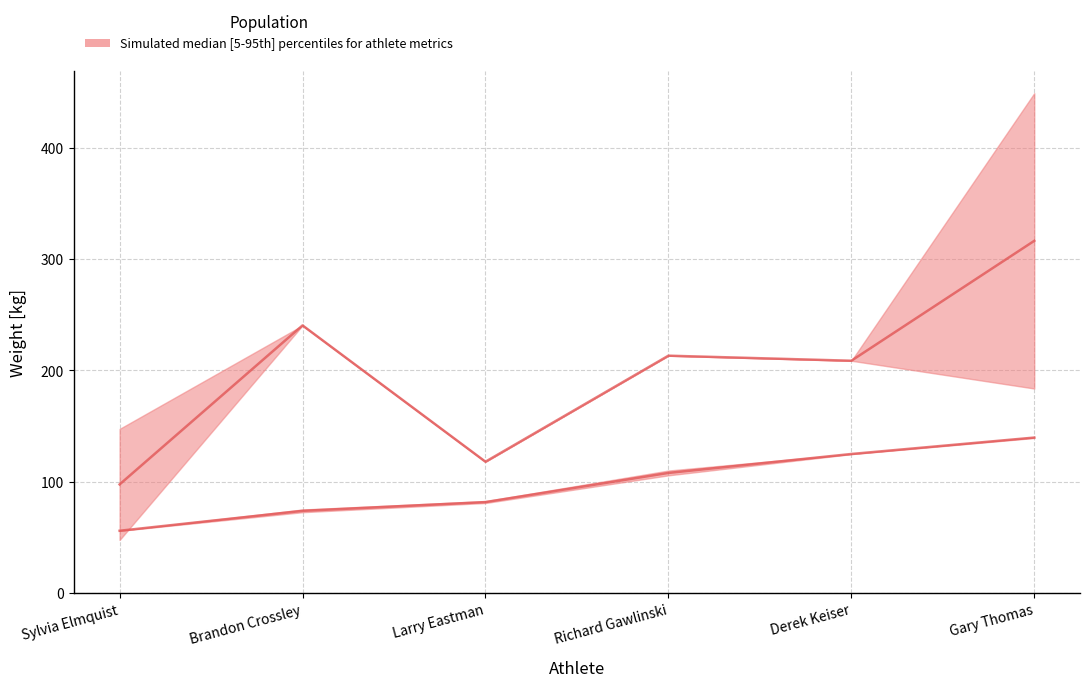

The Median (Bench & Total) series shows 318.4 at Brandon Crossley. True or false?

False